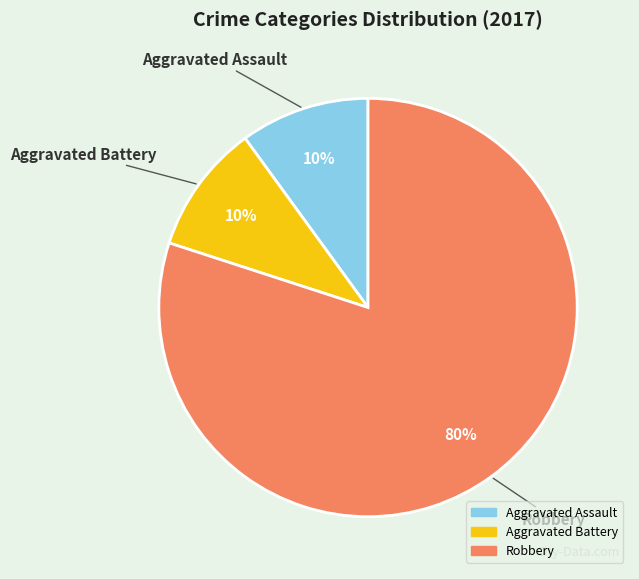

Do Aggravated Battery and Aggravated Assault together represent more than half of the pie?

No